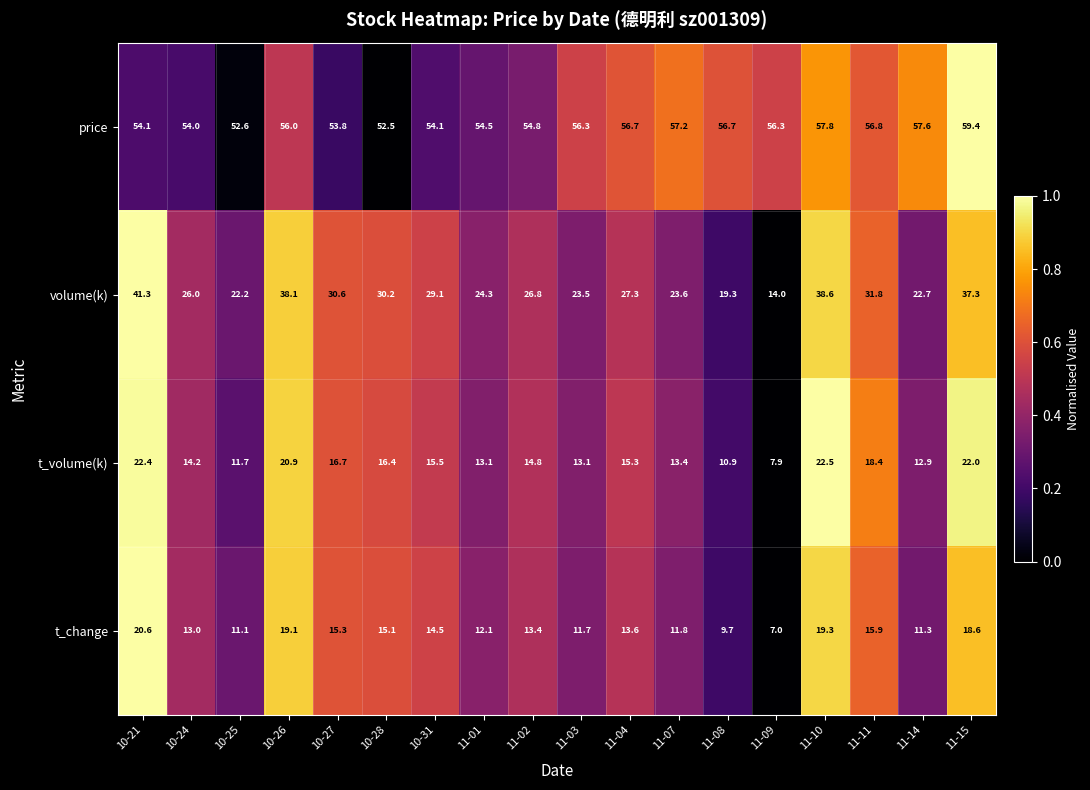

At which category is the sum across all series the highest?

10-21